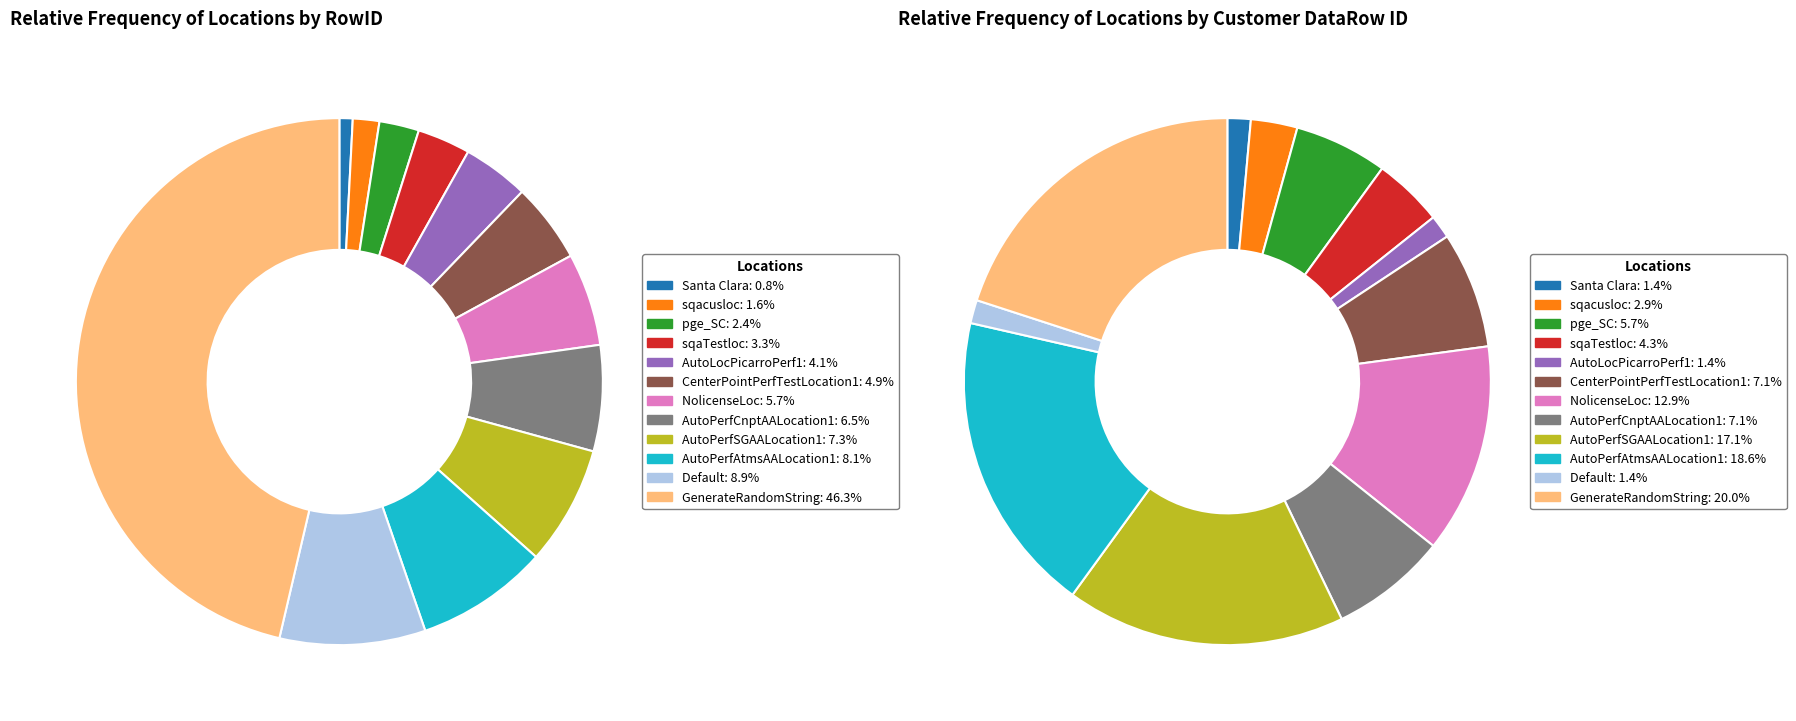

Rank the categories by value from highest to lowest.

GenerateRandomString, Default, AutoPerfAtmsAALocation1, AutoPerfSGAALocation1, AutoPerfCnptAALocation1, NolicenseLoc, CenterPointPerfTestLocation1, AutoLocPicarroPerf1, sqaTestloc, pge_SC, sqacusloc, Santa Clara